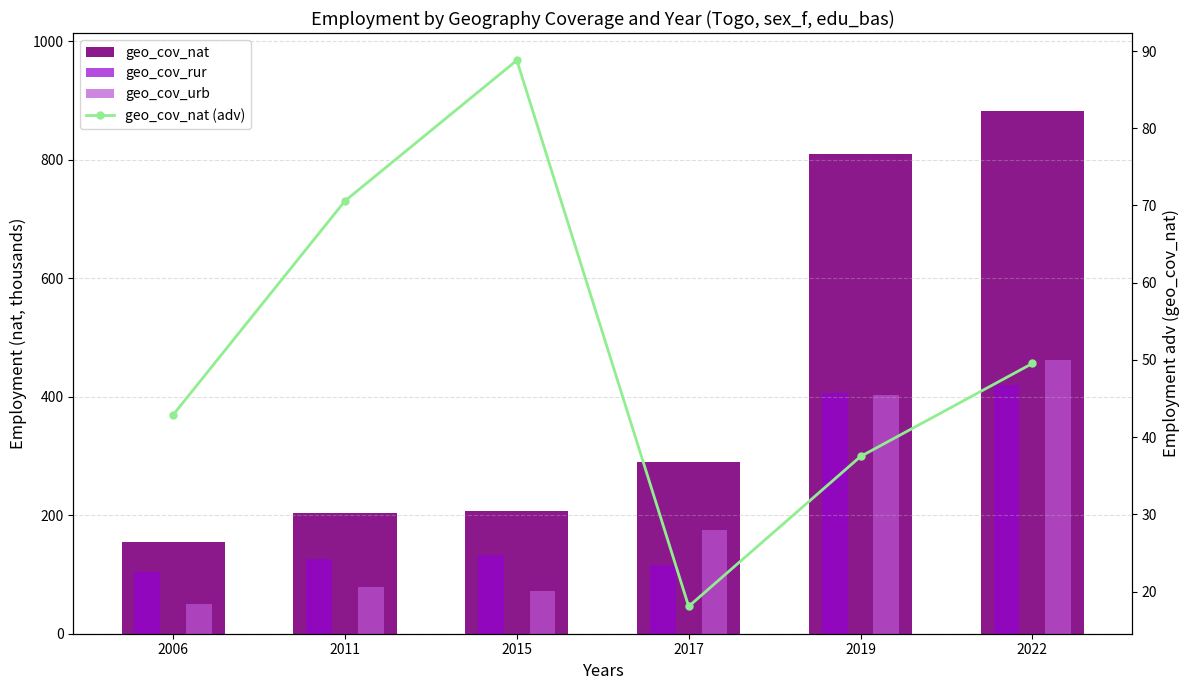

Reading left to right, extract all data points from this chart.

geo_cov_nat: 154.1	203.3	206.3	290.4	809.2	881.5
geo_cov_rur: 104.4	125.3	133.5	116.1	405.5	420.1
geo_cov_urb: 49.7	78.0	72.8	174.3	403.7	461.5
geo_cov_nat (adv): 42.9	70.6	88.8	18.1	37.5	49.5